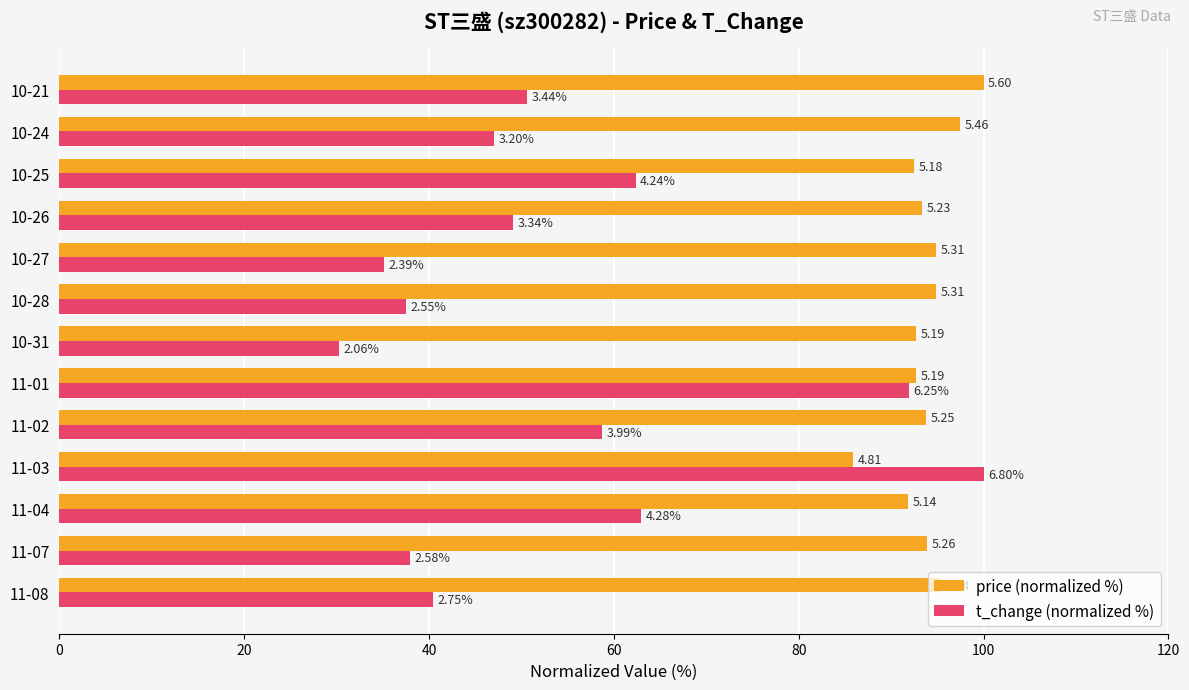

What are all the series names shown in the legend?

price (normalized %), t_change (normalized %)